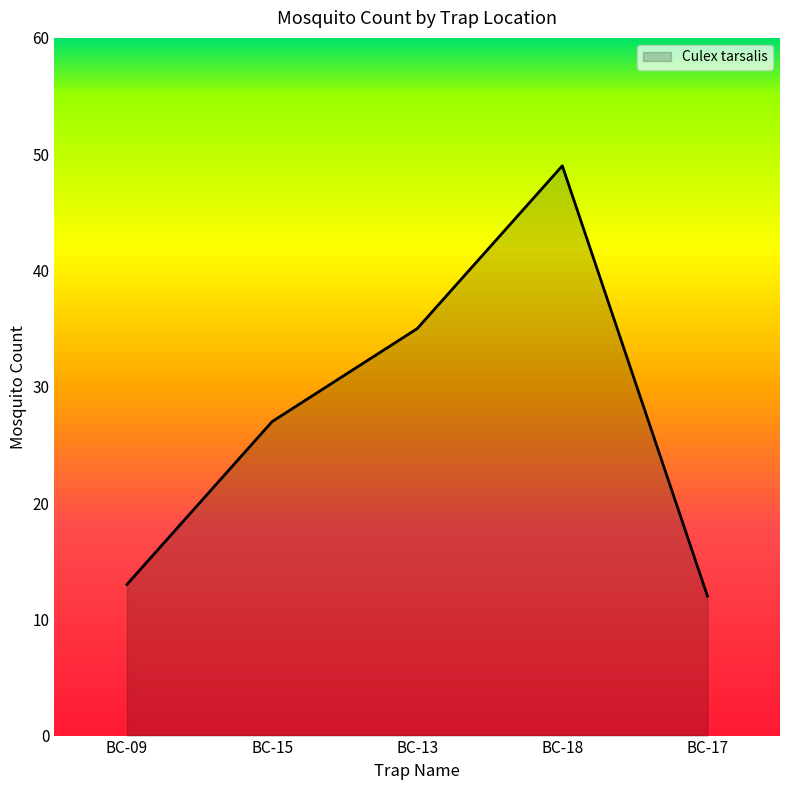

Where is the data nearest to the value 30?

BC-15